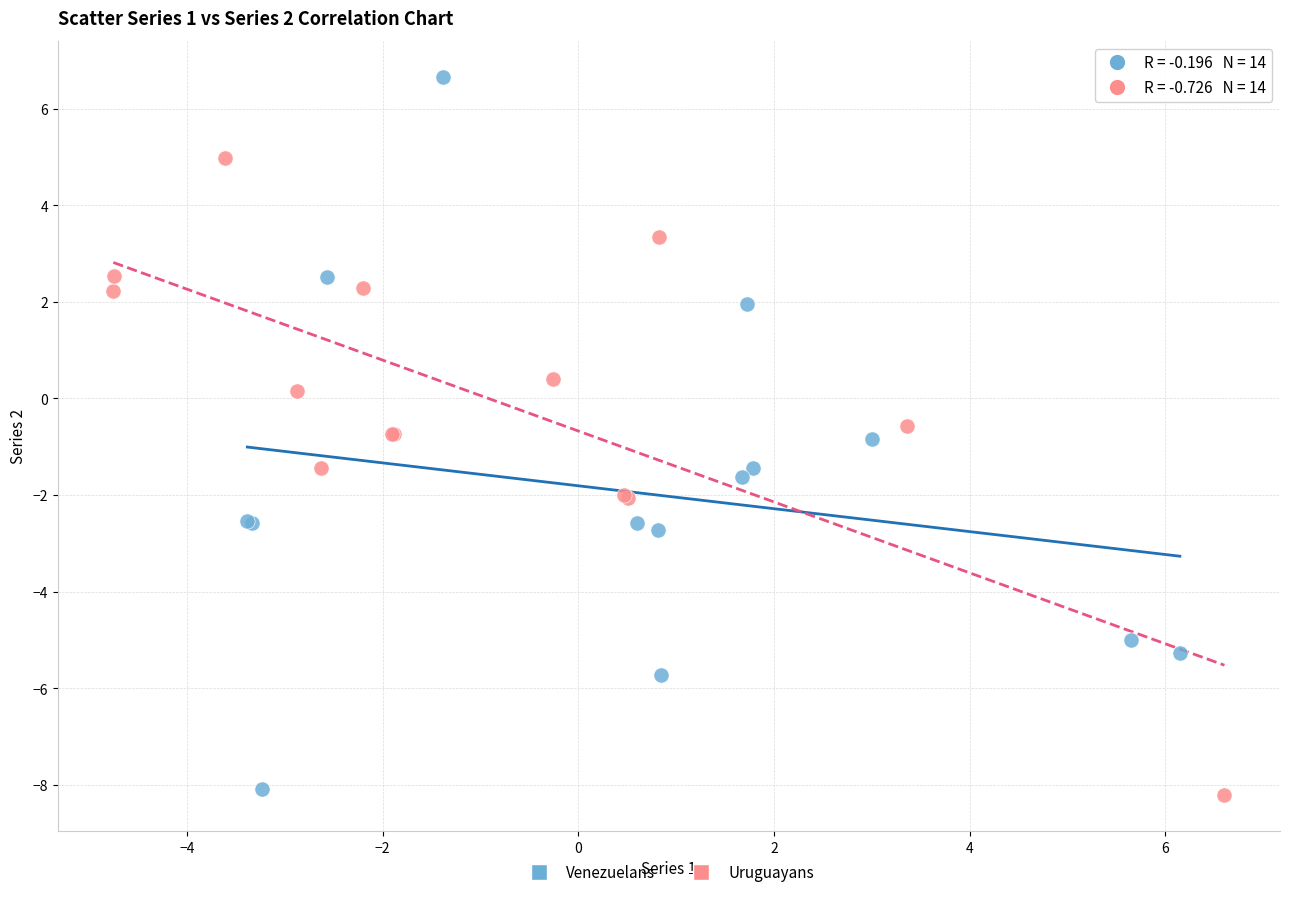

Which series has the widest spread of Y values?

Venezuelans